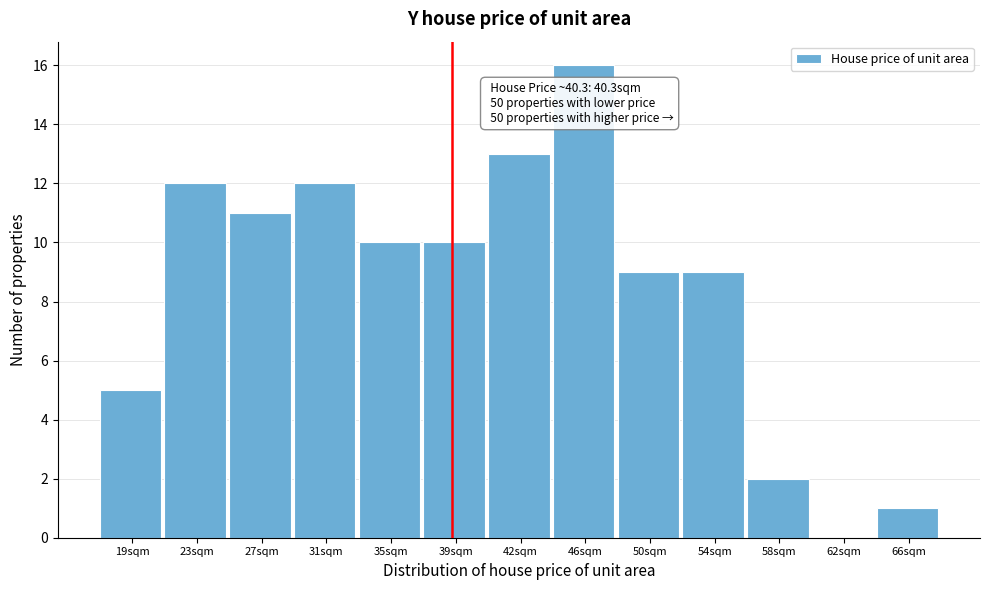

Reading left to right, what are all the values shown in this chart?

19sqm=5	23sqm=12	27sqm=11	31sqm=12	35sqm=10	39sqm=10	42sqm=13	46sqm=16	50sqm=9	54sqm=9	58sqm=2	62sqm=0	66sqm=1